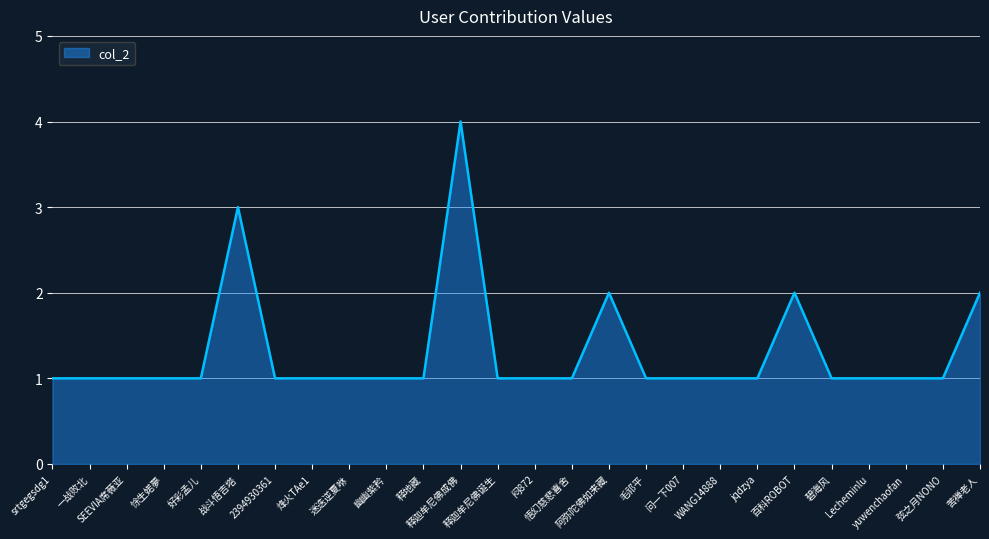

Reading right to left, extract all data points from this chart.

苦禅老人=2	弦之月NONO=1	yuwenchaofan=1	Lecheminlu=1	碧海风=1	百科ROBOT=2	jqdzya=1	WANG14888=1	问一下007=1	毛祁平=1	阿弥陀佛如来藏=2	悟幻慈悲喜舍=1	闷872=1	释迦牟尼佛诞生=1	释迦牟尼佛成佛=4	释地藏=1	幽幽紫矜=1	迷迭逆夏咻=1	烽火TAe1=1	2394930361=1	战斗悟吉塔=3	好彩孟儿=1	悇生婼夢=1	SEEVIA席薇亚=1	一战败北=1	srtgegsdg1=1